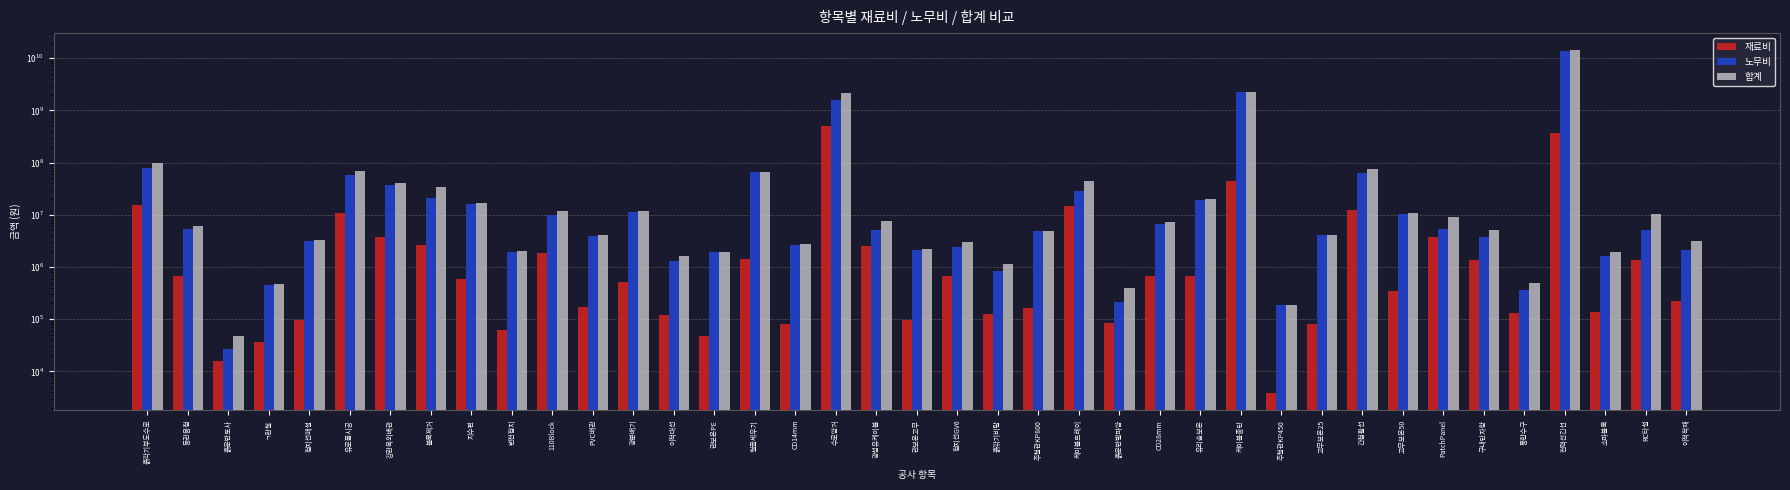

Which series has the largest range (max minus min)?

합계